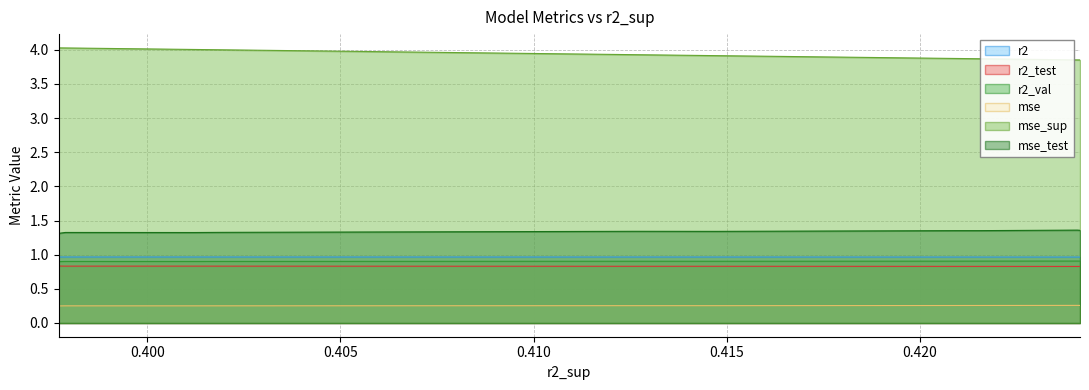

The value of r2_val at model_2_48_6 is 1.4. True or false?

False